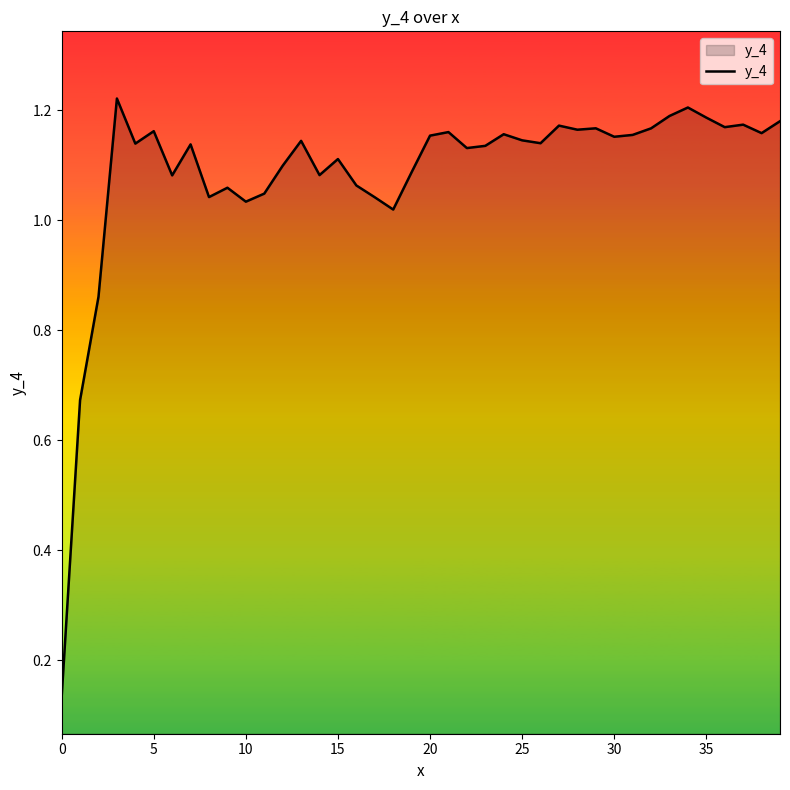

Does the chart have visible grid lines?

No